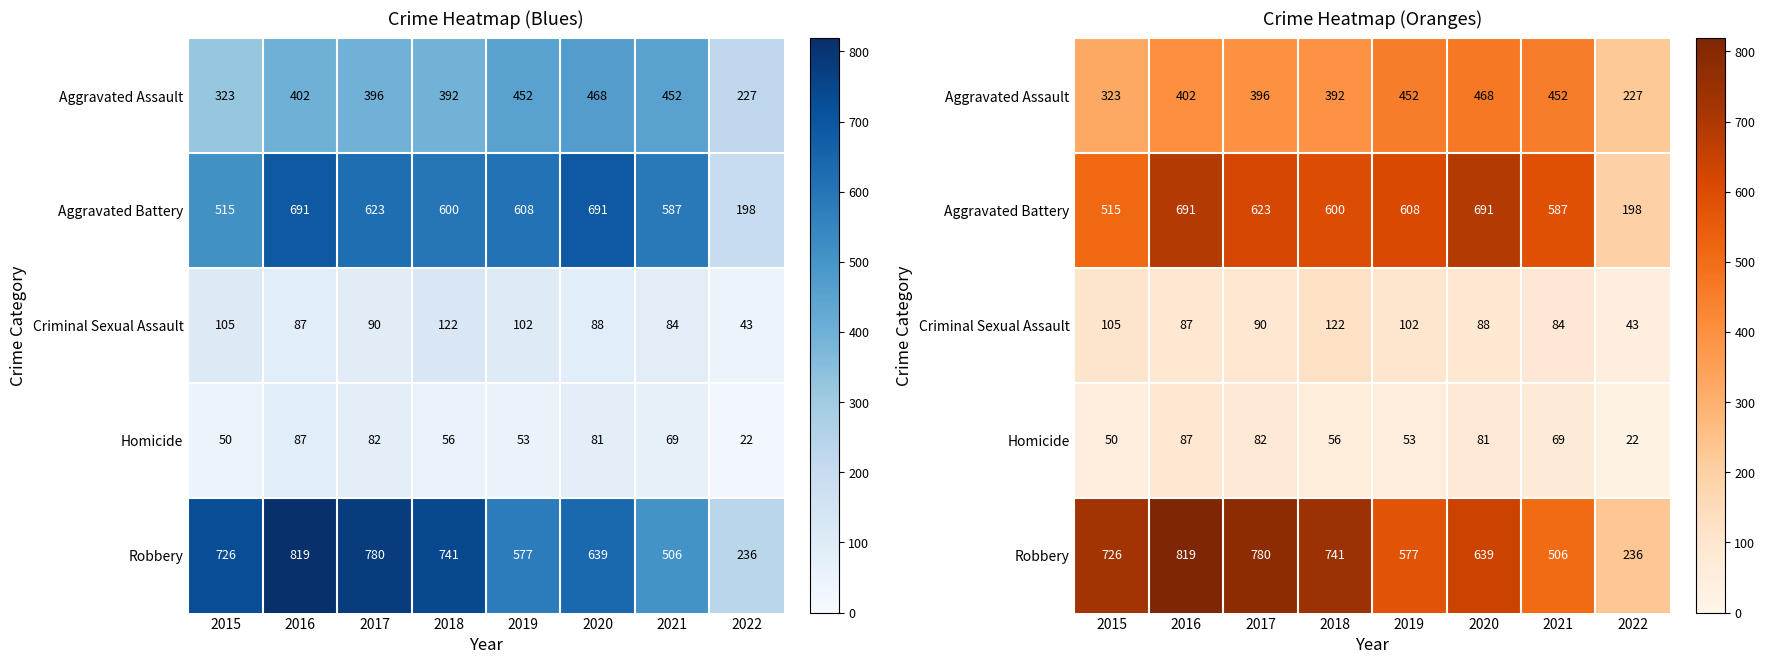

Which has a higher value, 2016 or 2018?

2016